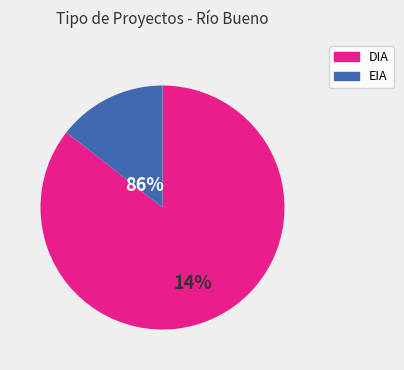

To the nearest percent, what portion does DIA represent?

86%